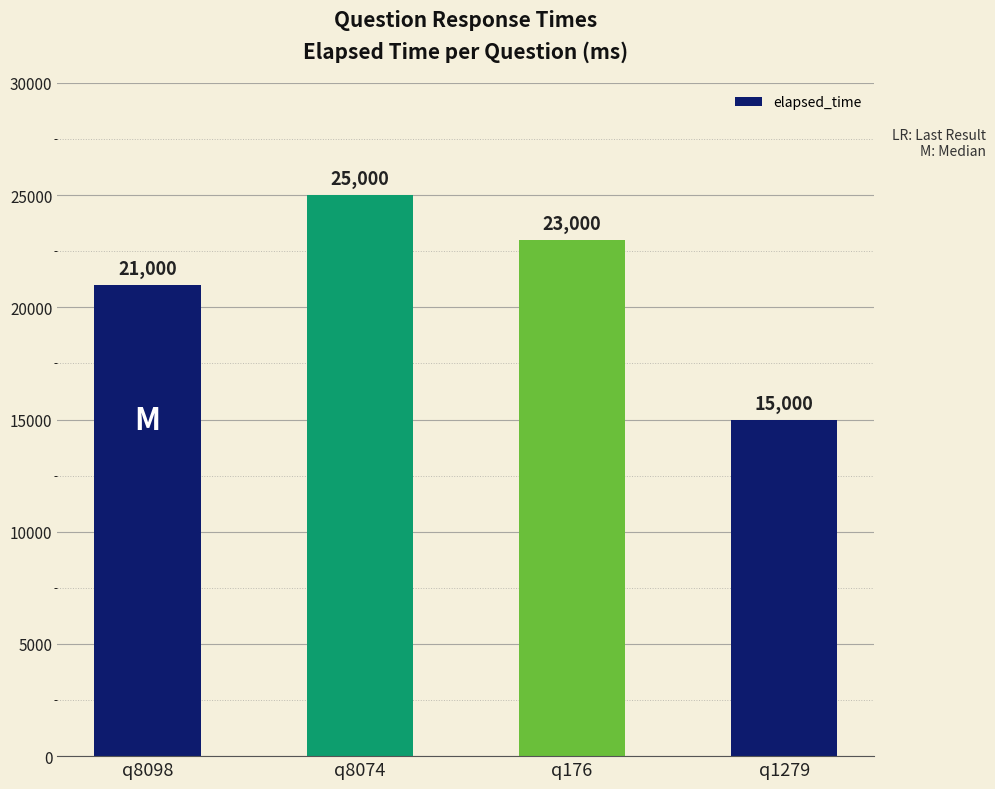

Reading left to right, extract all data points from this chart.

21000	25000	23000	15000